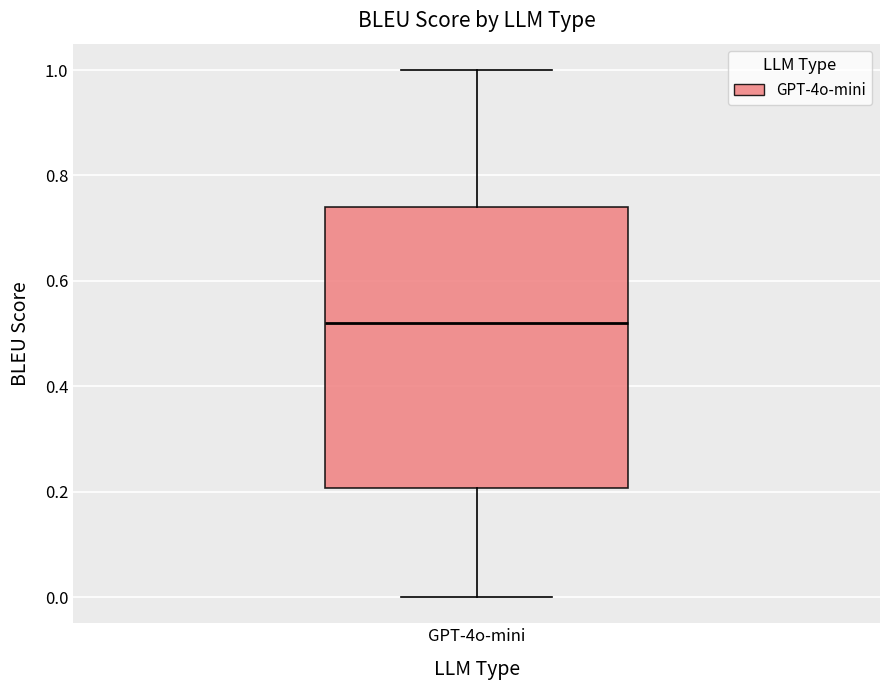

Transcribe this box plot: give where the median line is, the range the box spans, and where the two whiskers end, as read against the y-axis. The values are not printed on the chart, so give them approximately, as read against the axis.

median 0.52, box 0.20 to 0.74, whiskers 0.00 to 1.00